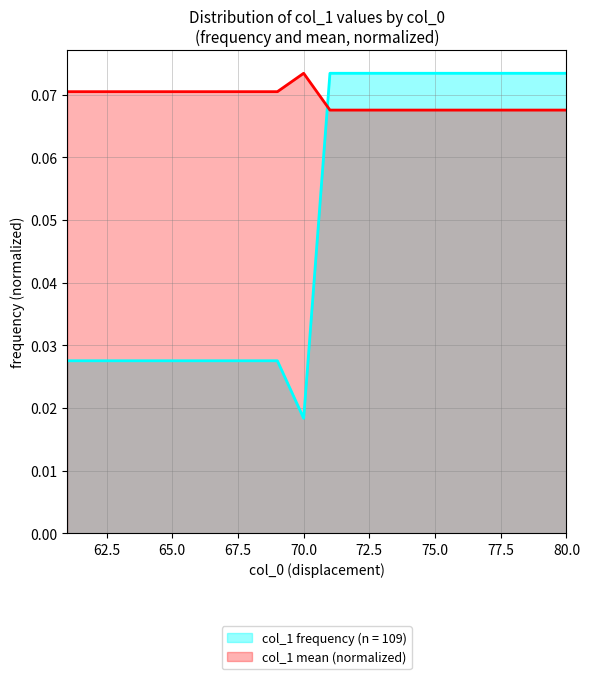

What is the greatest value displayed?

0.1